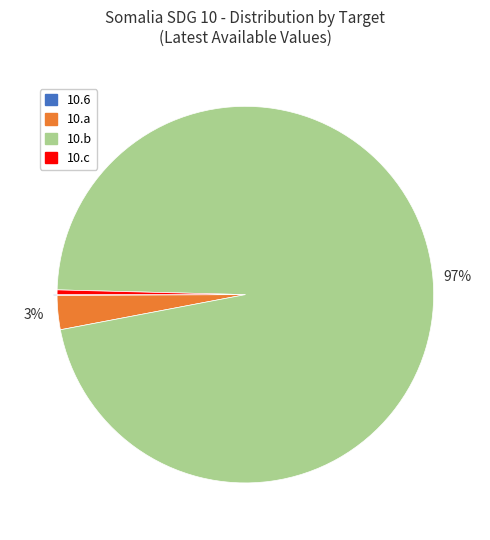

To the nearest percent, what is the average slice percentage?

25%